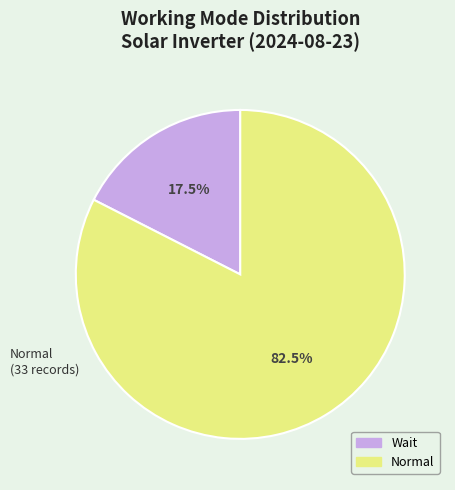

Which slice is the smallest?

Wait